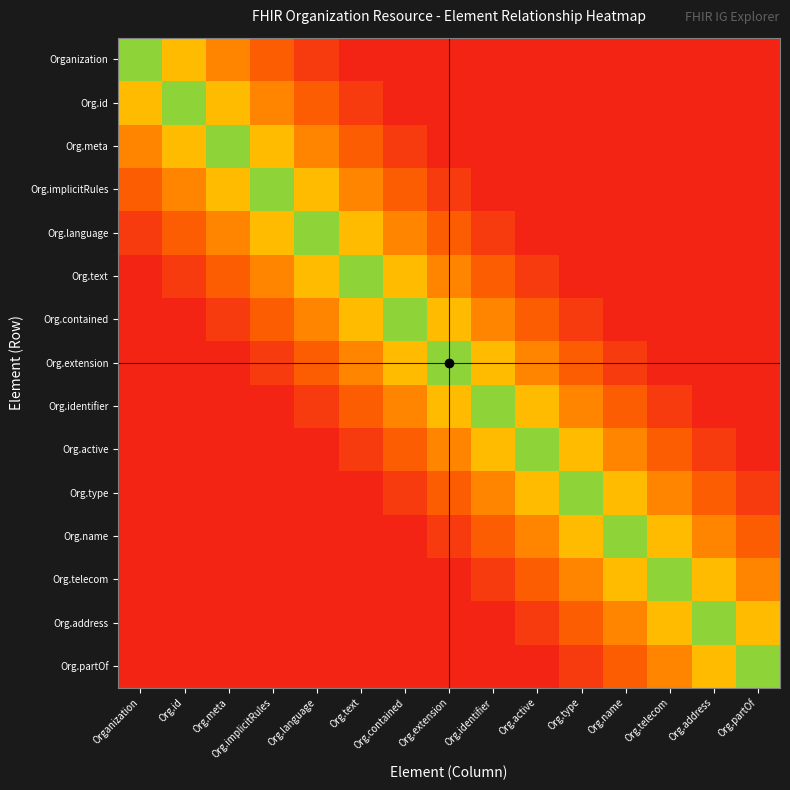

What is the difference between the highest and lowest values at Org.type?

0.8